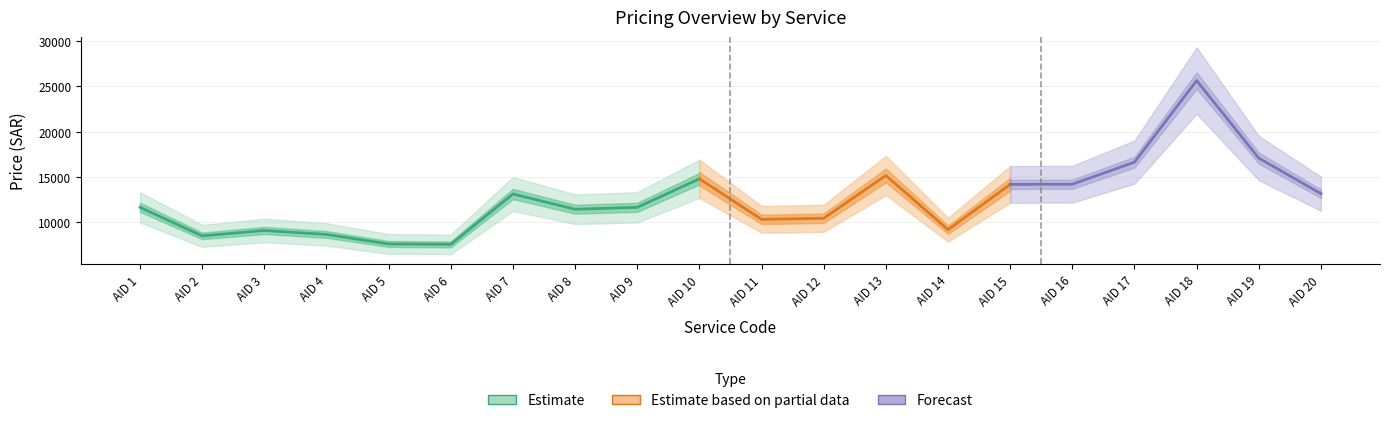

True or false: Discount and net Price cross at least once.

False